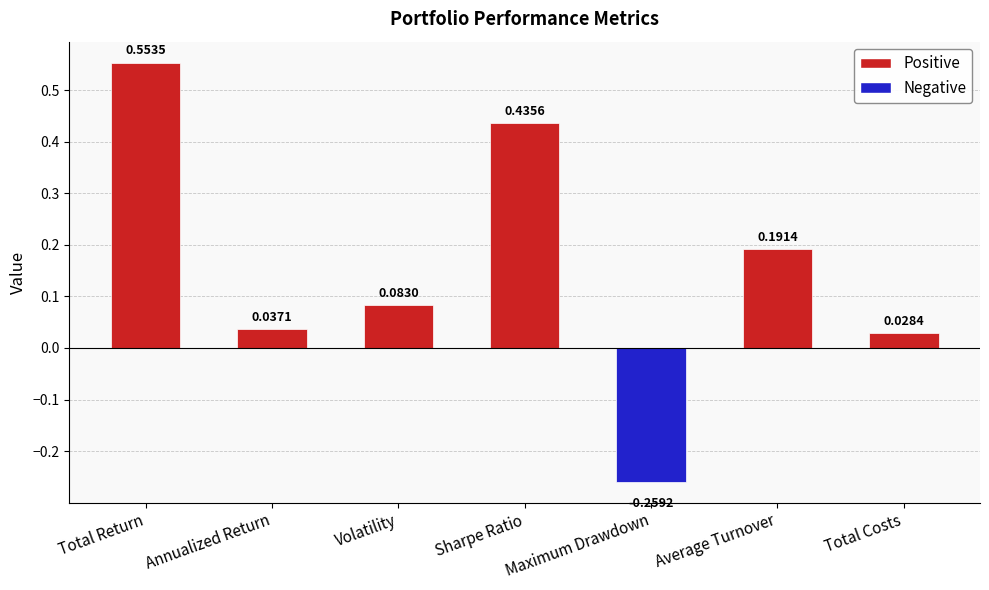

At which category does the chart reach its minimum across all series?

Maximum Drawdown